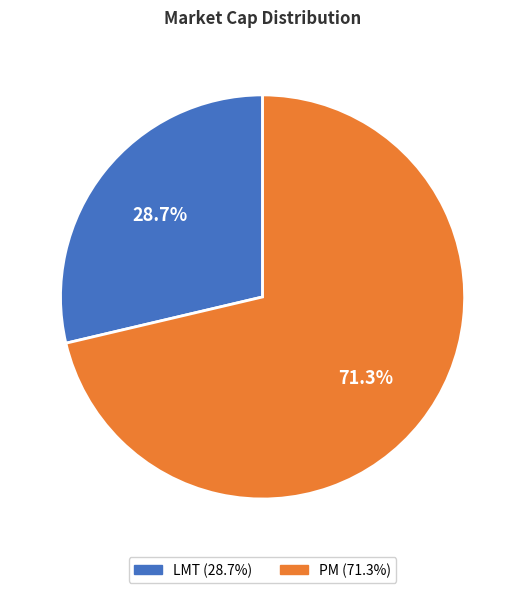

What is the smallest slice in the pie chart?

LMT